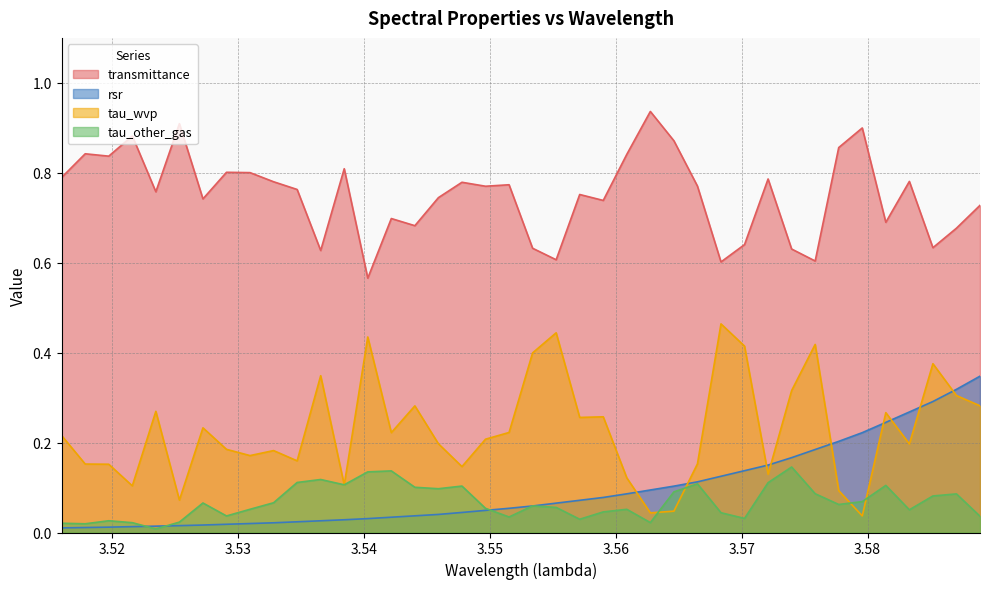

How many lines are shown in the chart?

4